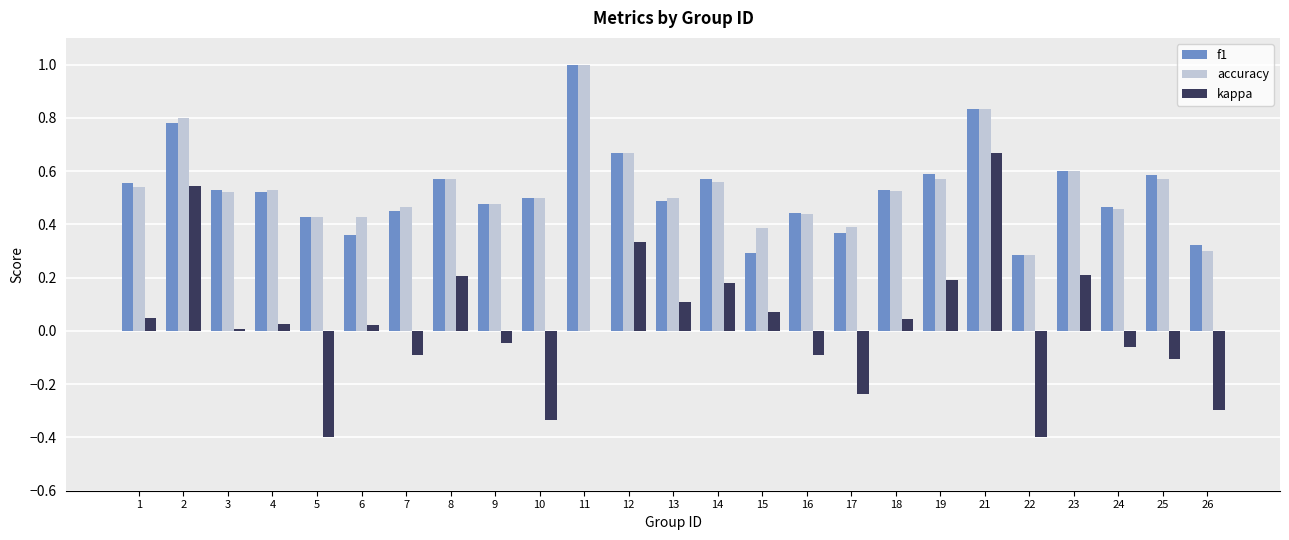

Is the value of f1 at 18 greater than the value of accuracy at 2?

No